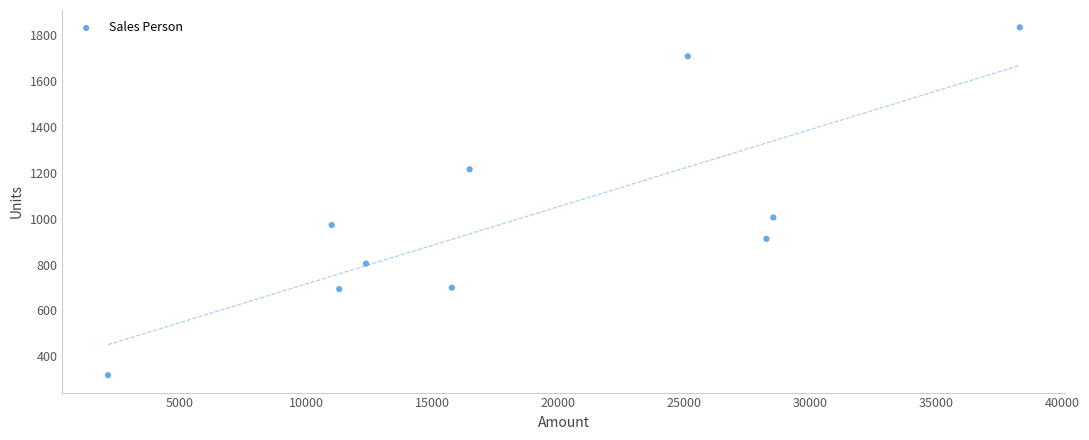

What Y value in the scatter plot is closest to 1075?

1005